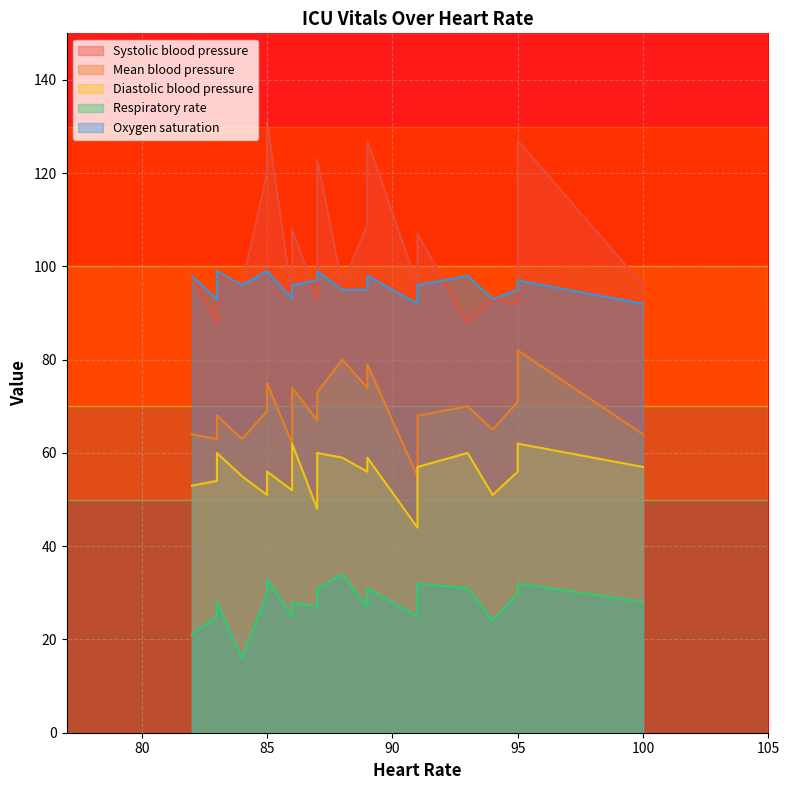

What is the minimum value shown in the chart?

16